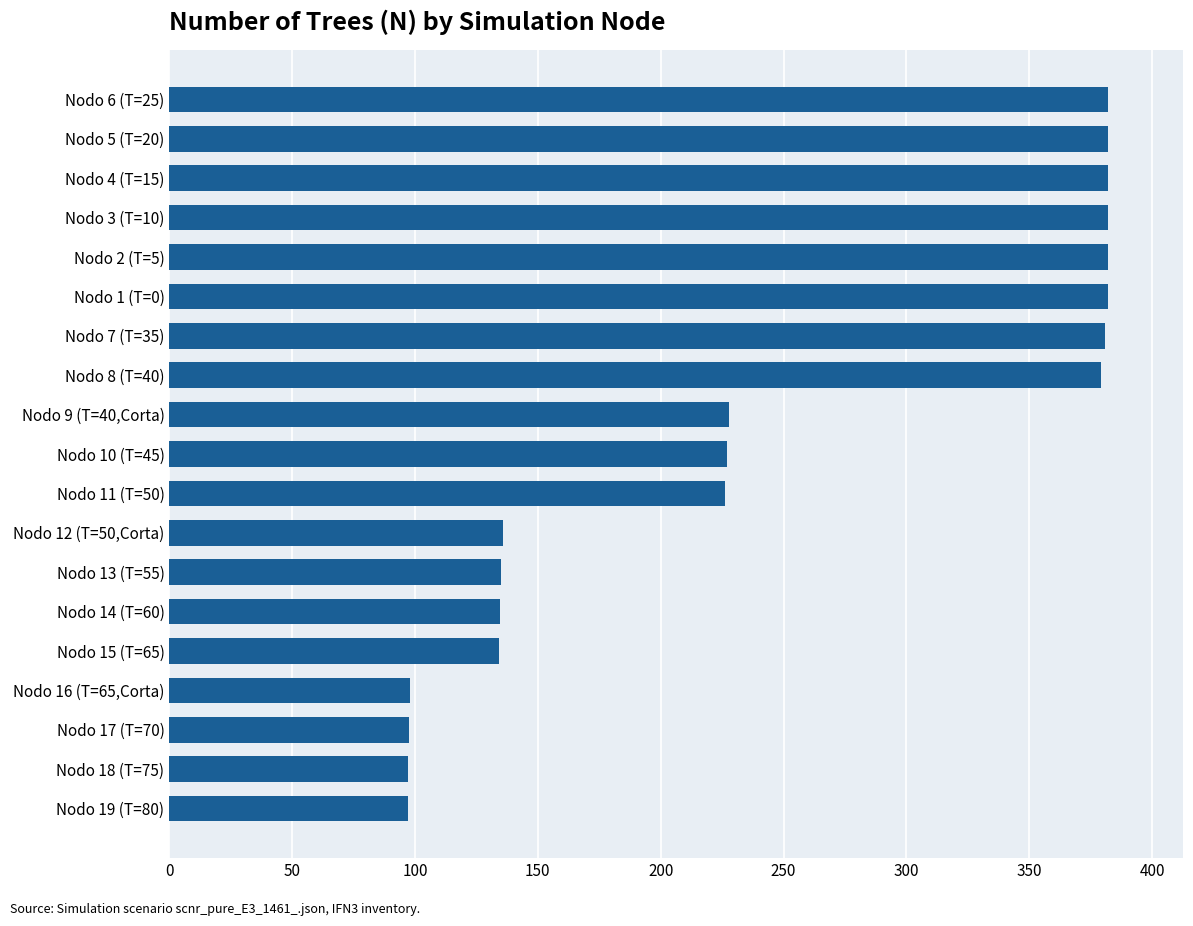

Are the bars horizontal?

Yes